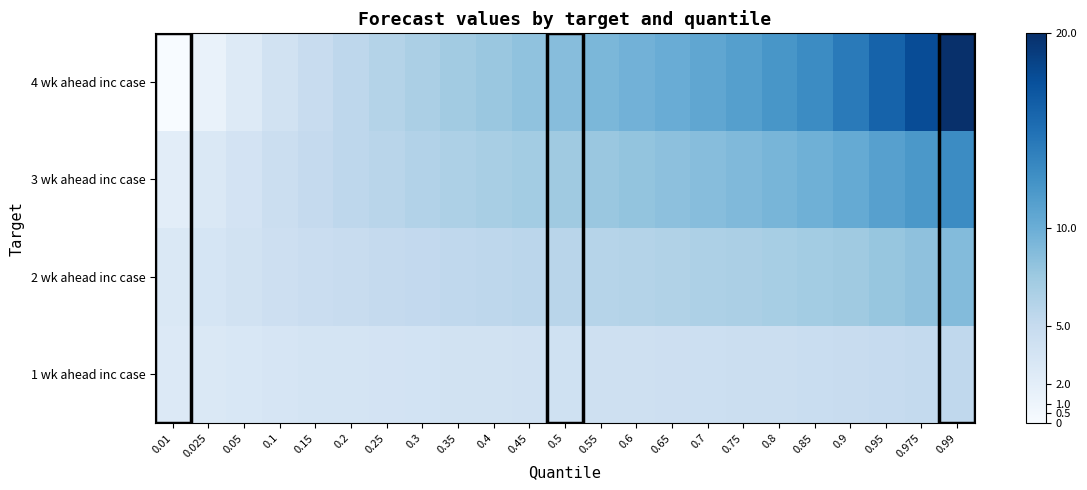

What is the spread (max minus min) of values at 0.2?

2.0